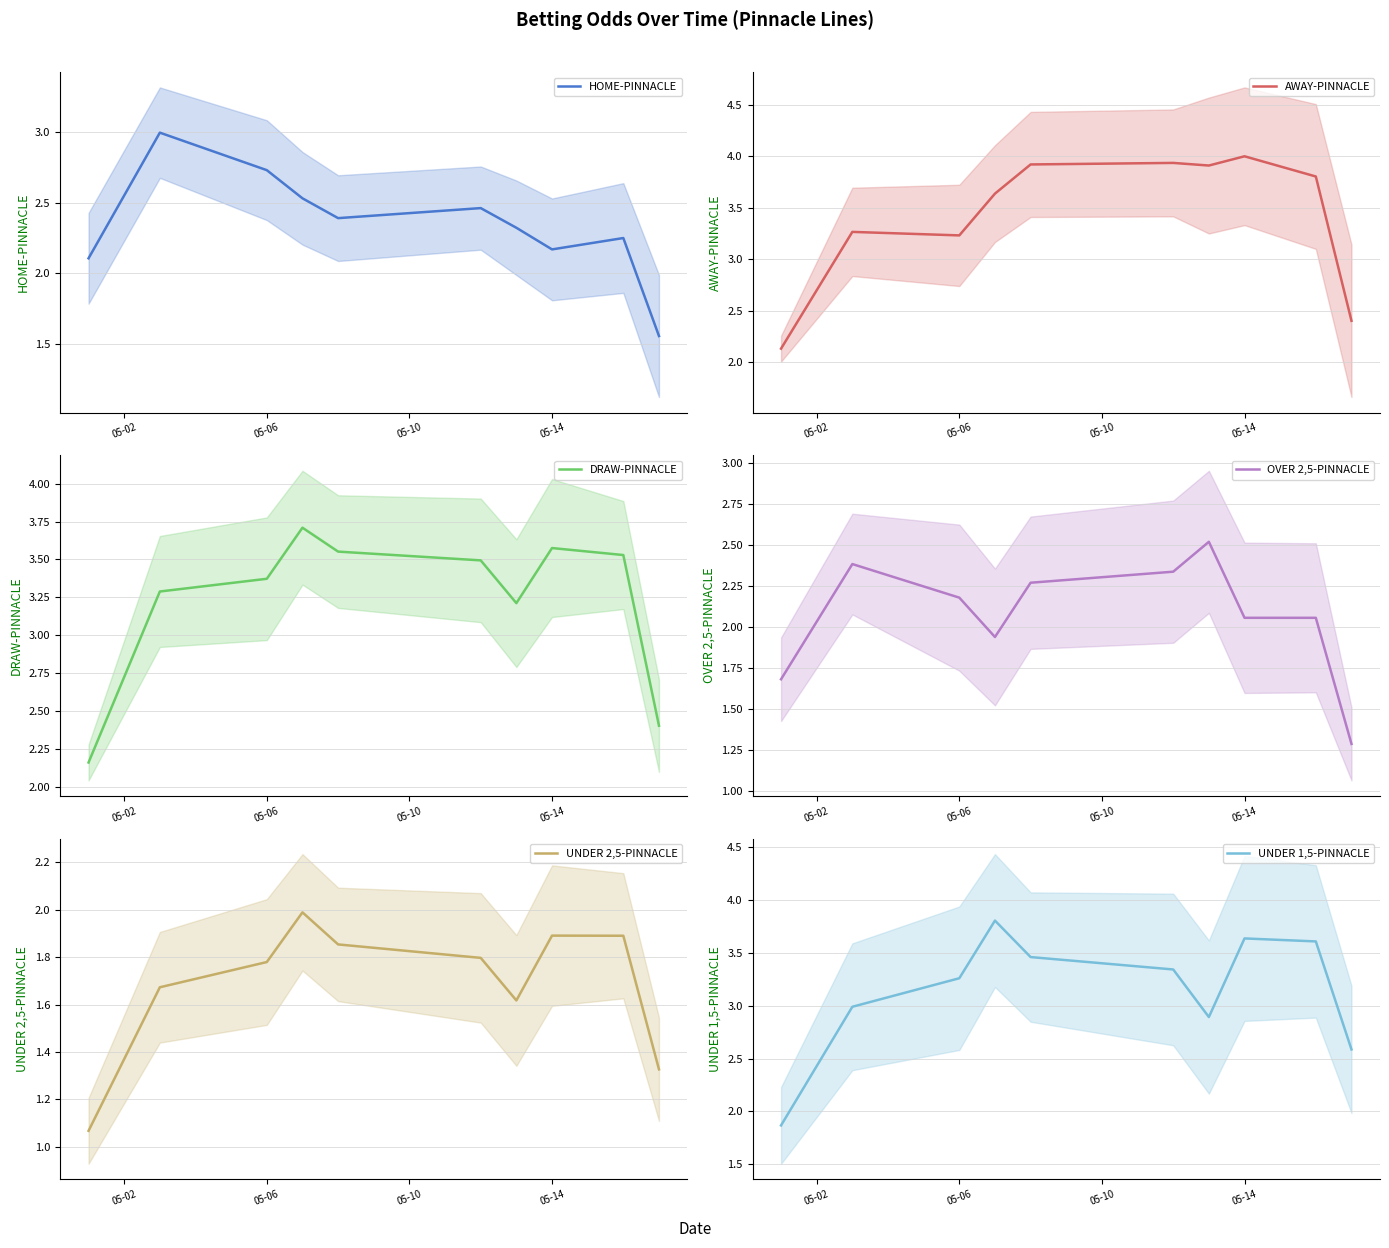

How many data points in AWAY-PINNACLE are less than 3?

2